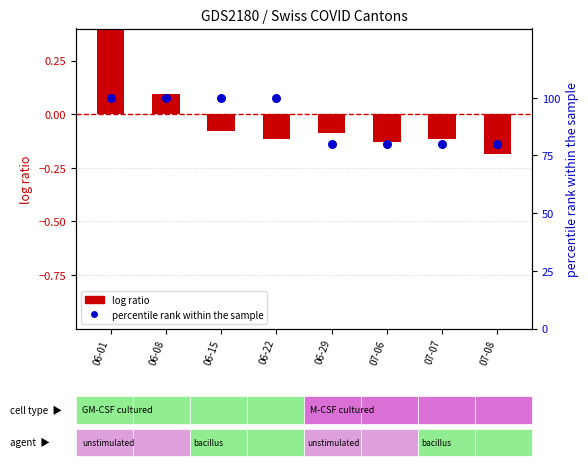

Which series has the widest spread of Y values?

percentile rank within the sample